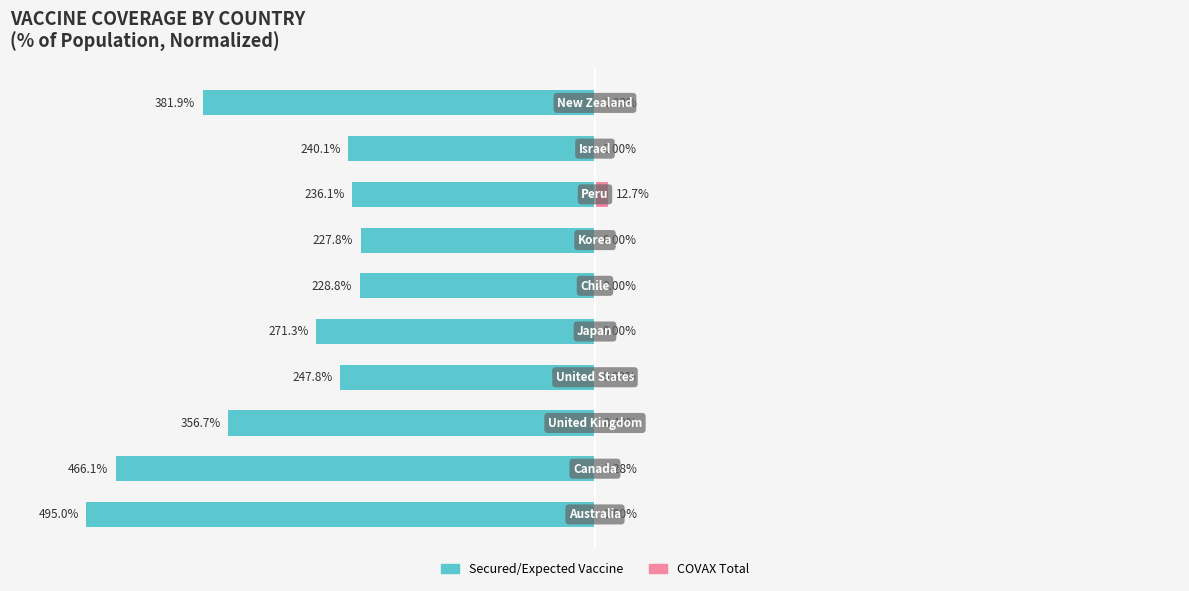

Is it true that COVAX Total (% of pop, normalized) equals 0.2 at 9?

True